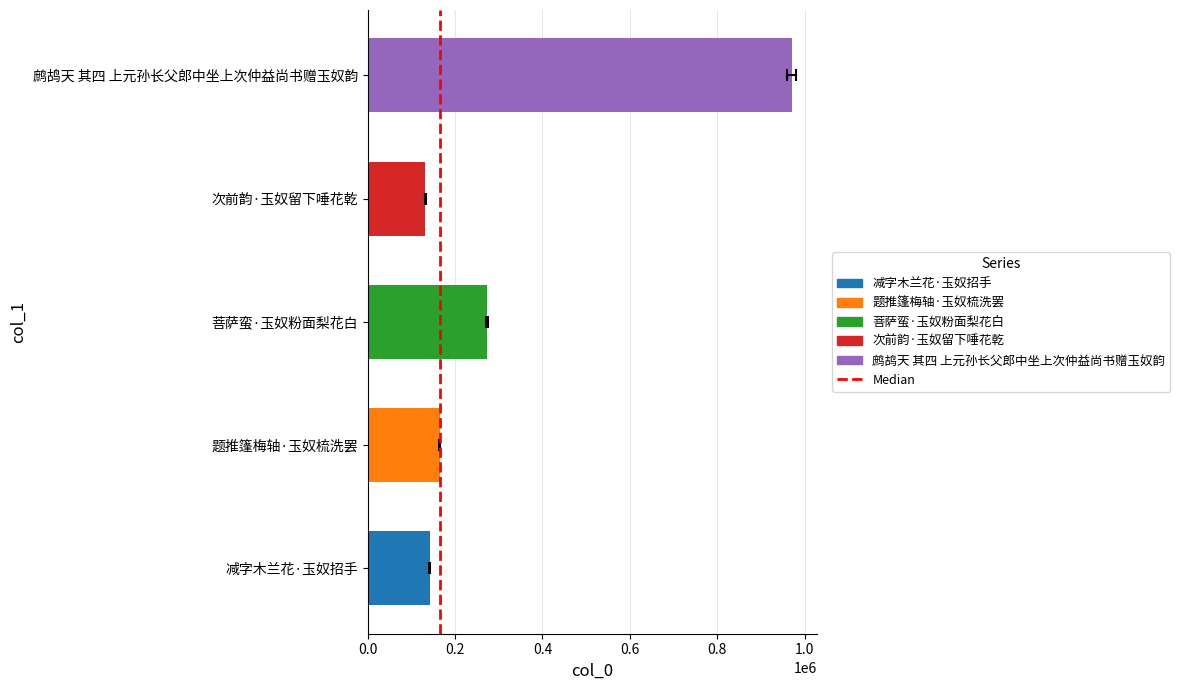

What is the difference between the maximum and minimum values?

838686